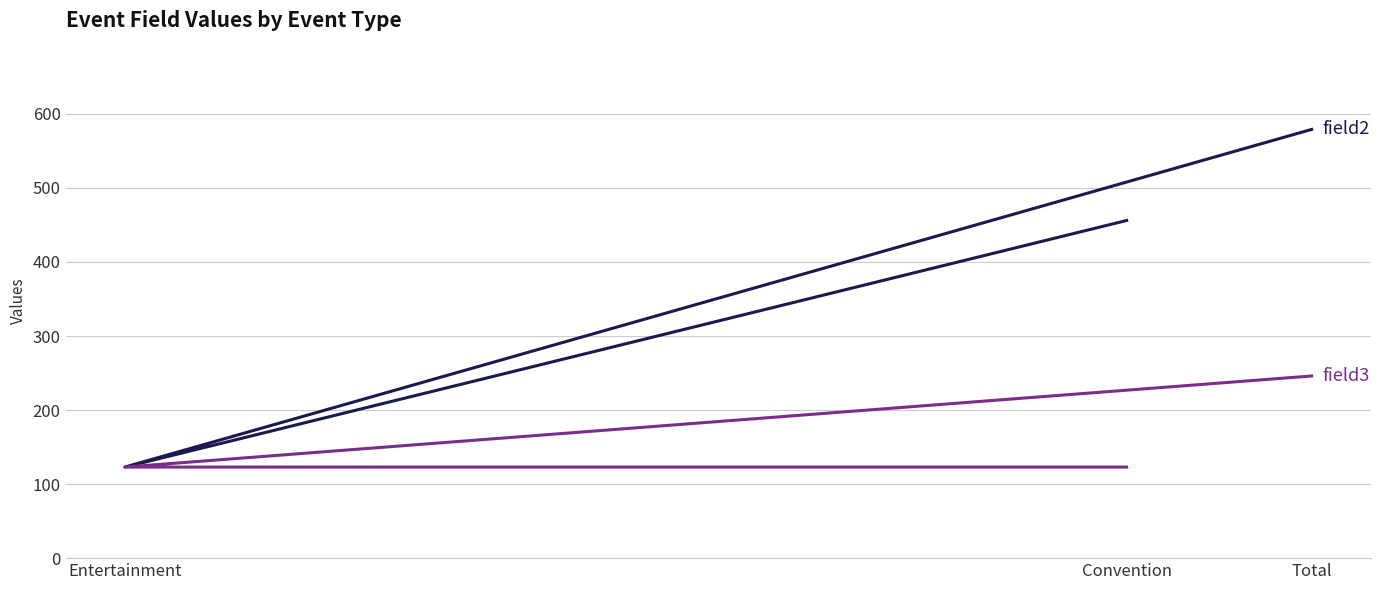

Count the field2 values in the range 123 to 579.

3